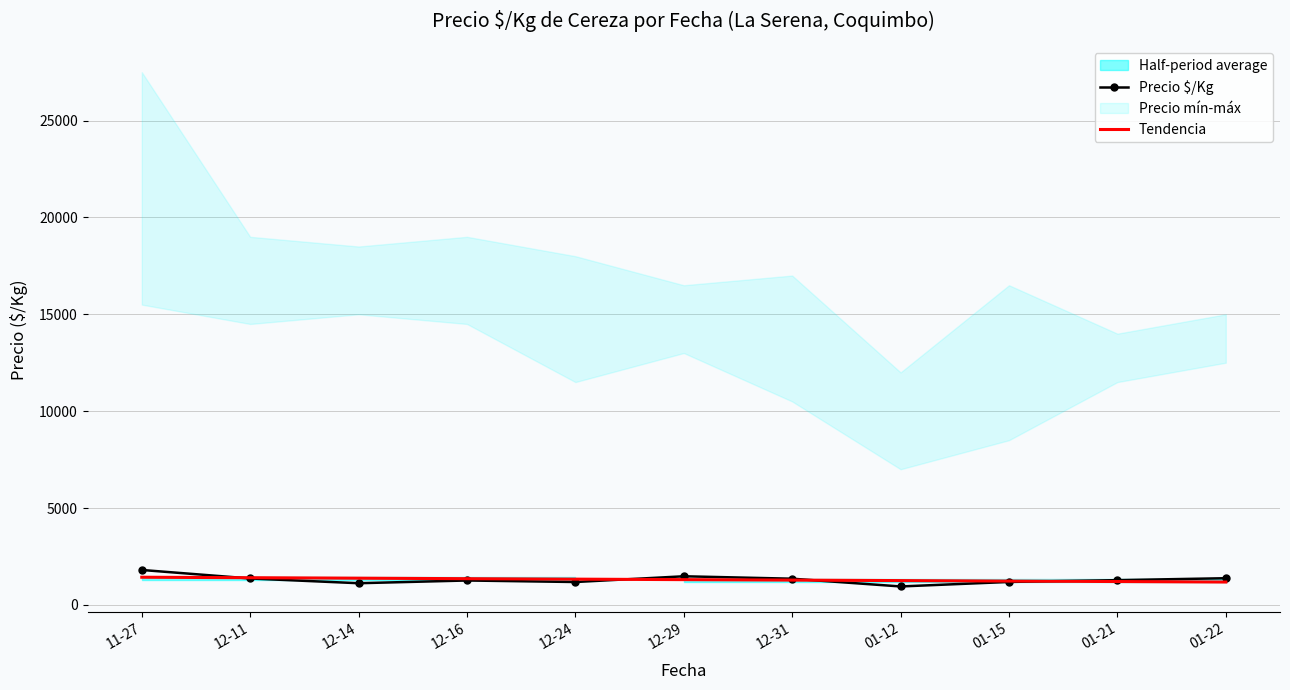

Which series has the widest spread of values?

Precio $/Kg